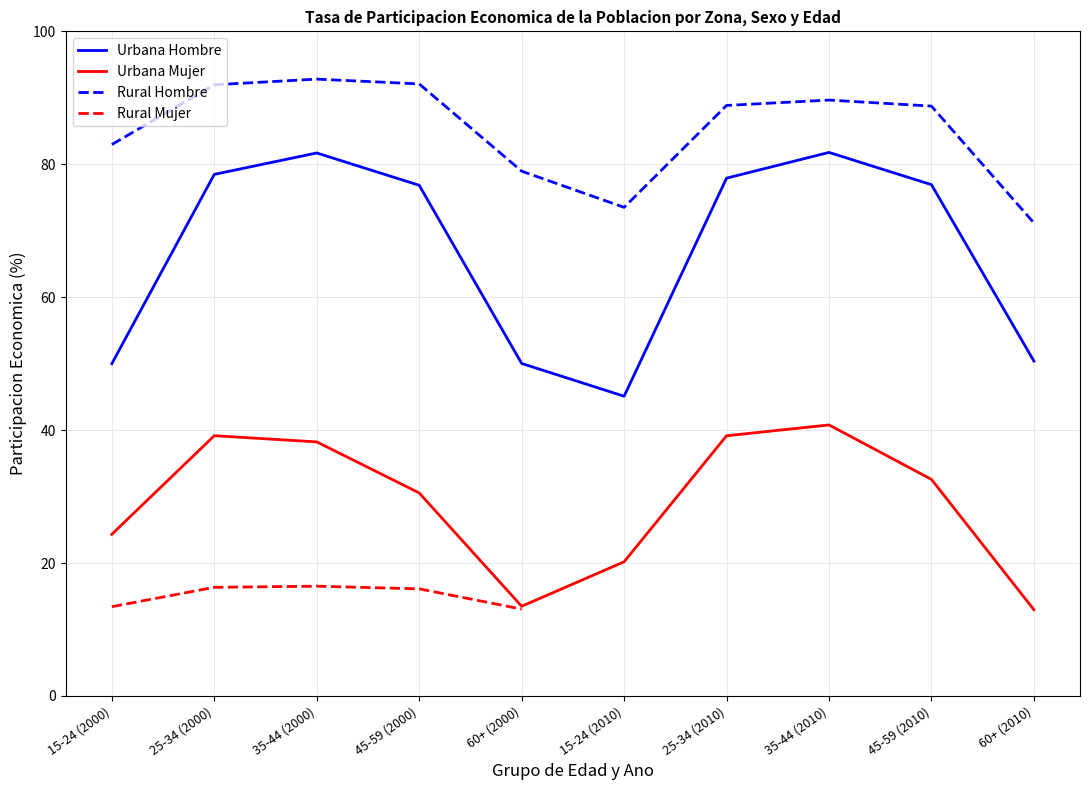

At which category is the sum across all series the highest?

35-44 (2000)